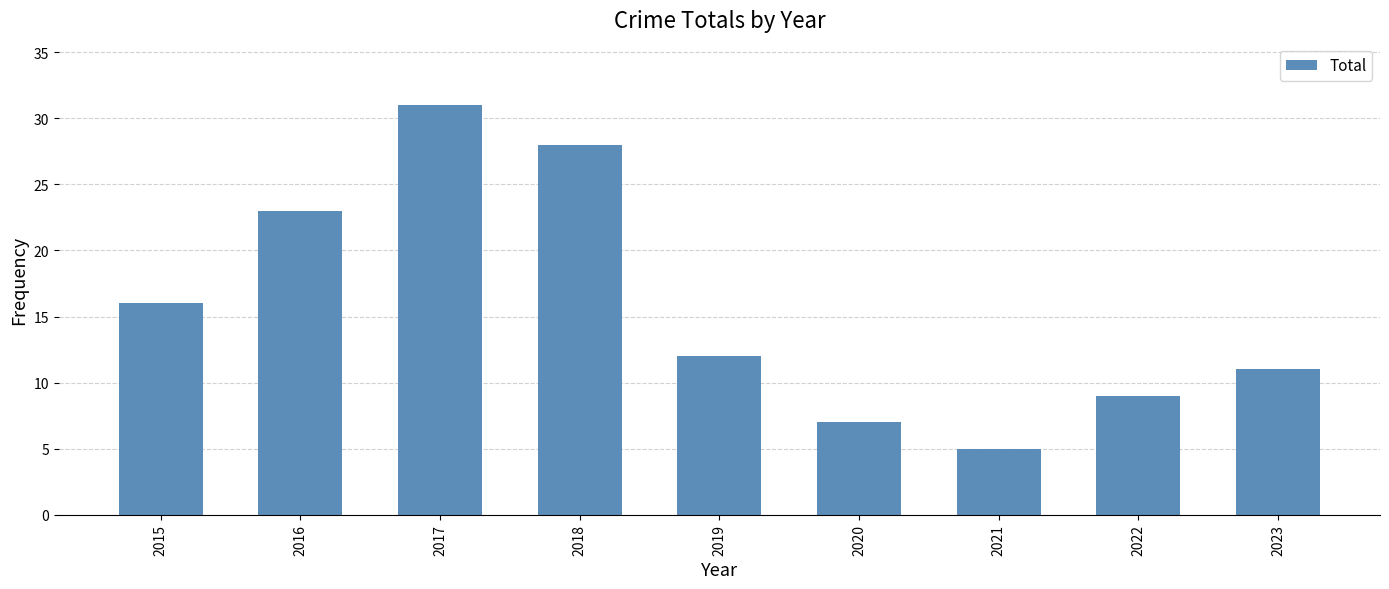

Which category has the highest value across all series?

2017